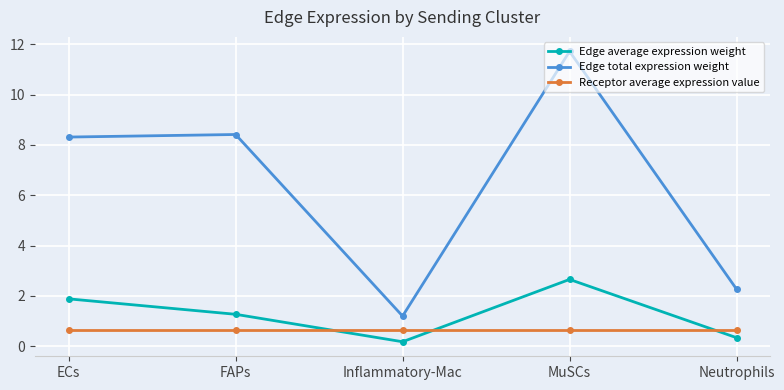

Which series has the largest total across all categories?

Edge total expression weight